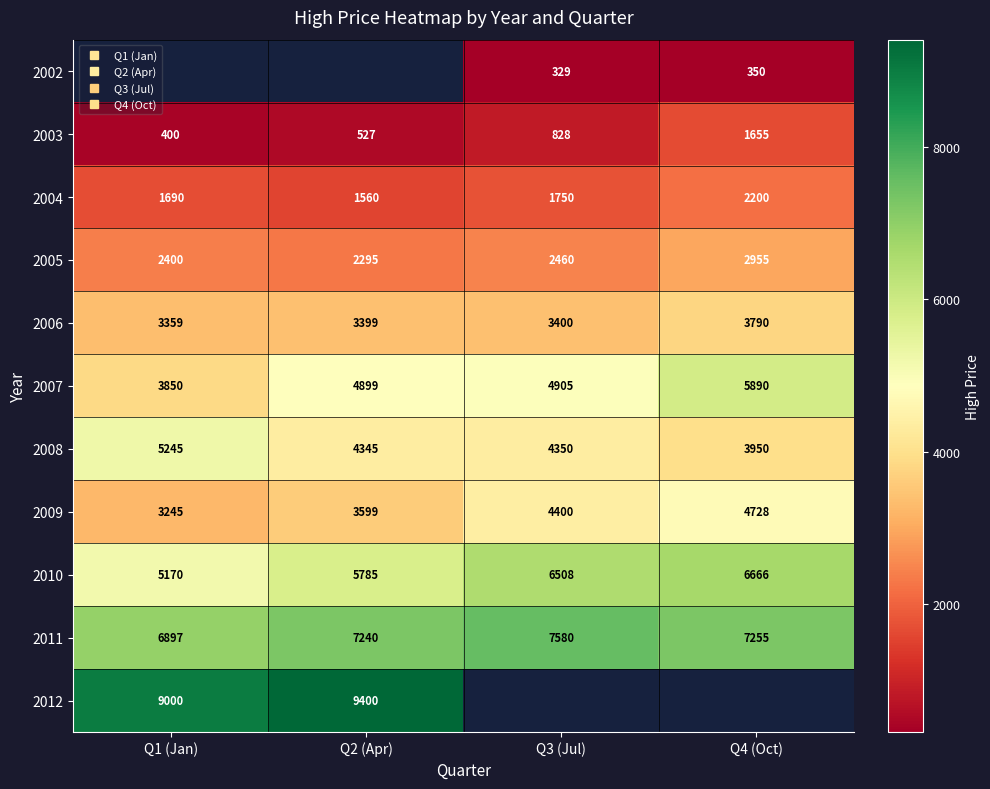

How many data points in 2005 are less than 2460?

2